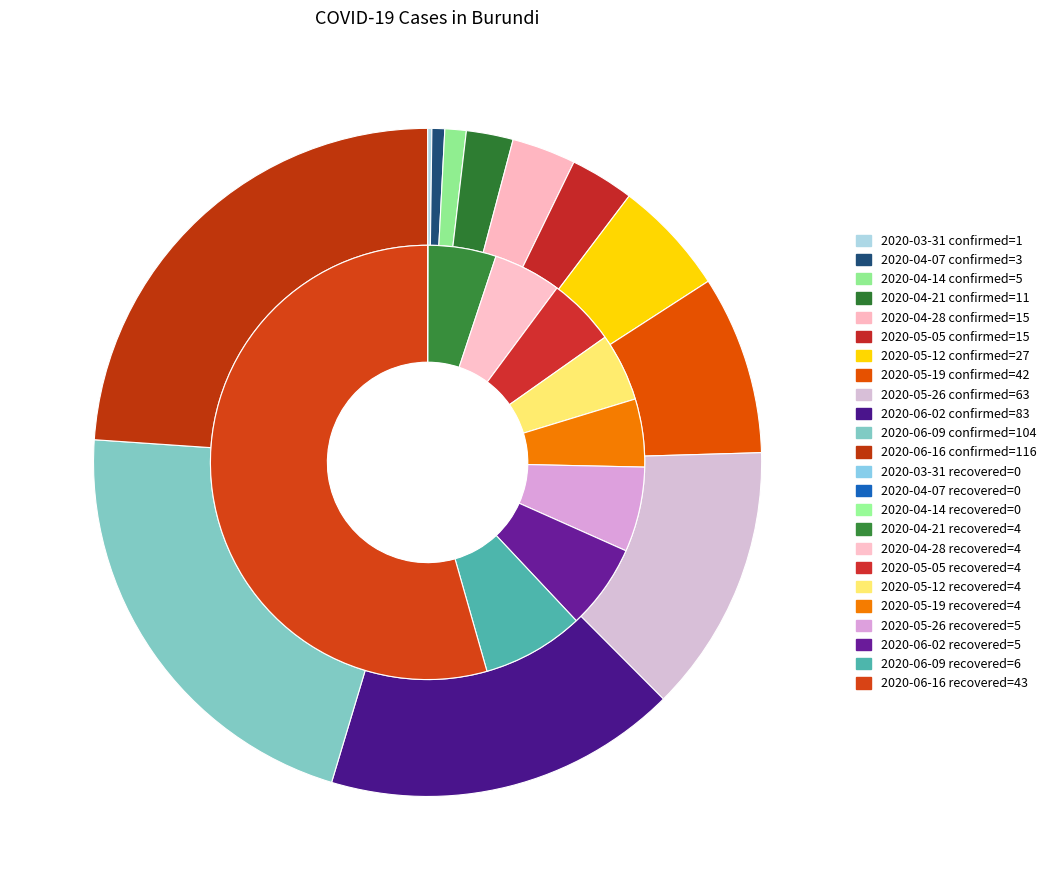

Which series has the largest range (max minus min)?

confirmed